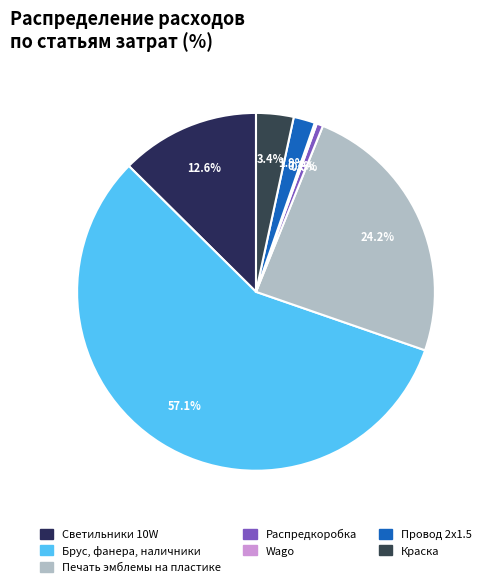

Is Светильники 10W the majority of the pie?

No